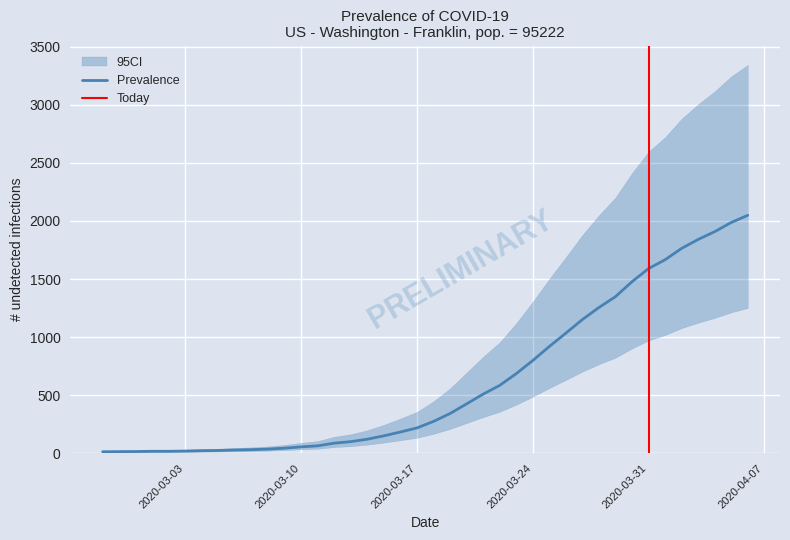

How many data points does each series have?

40